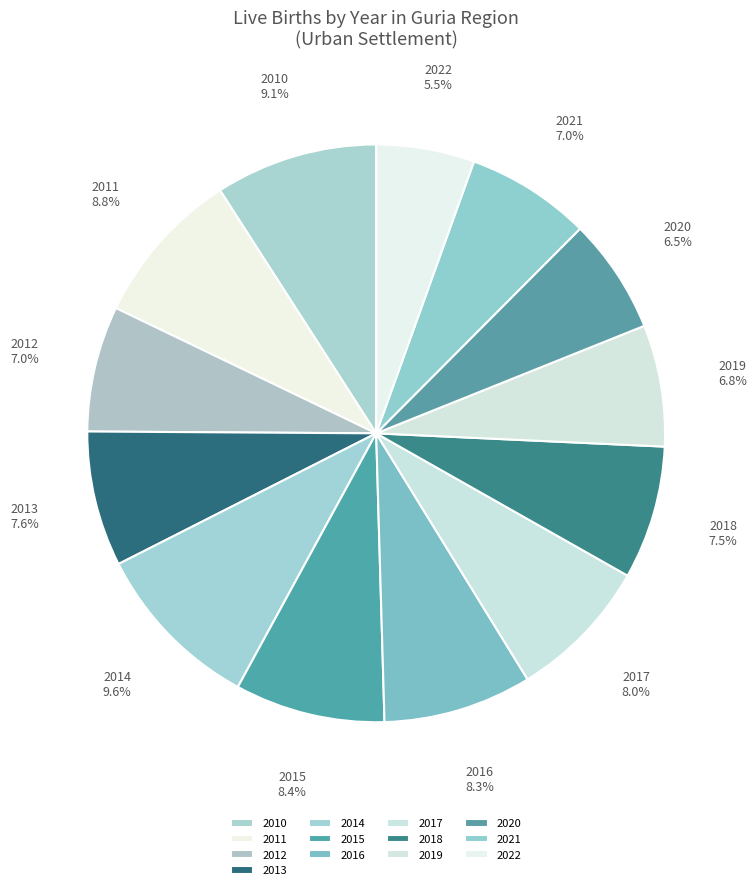

Does 2022 represent more than half of the total?

No